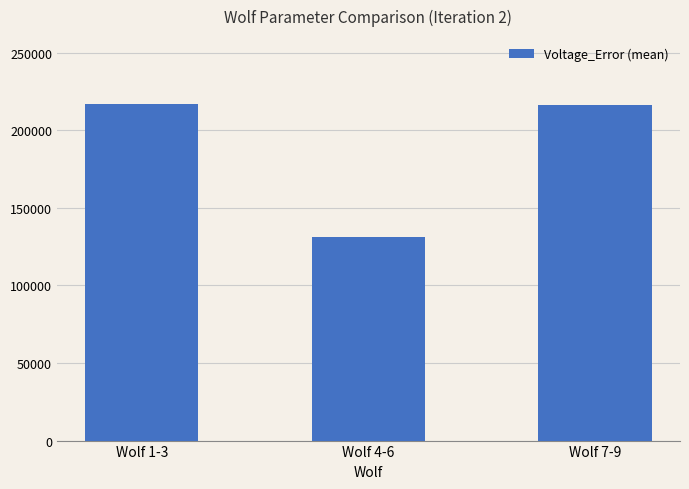

Are the bars grouped side by side (vs. stacked)?

No